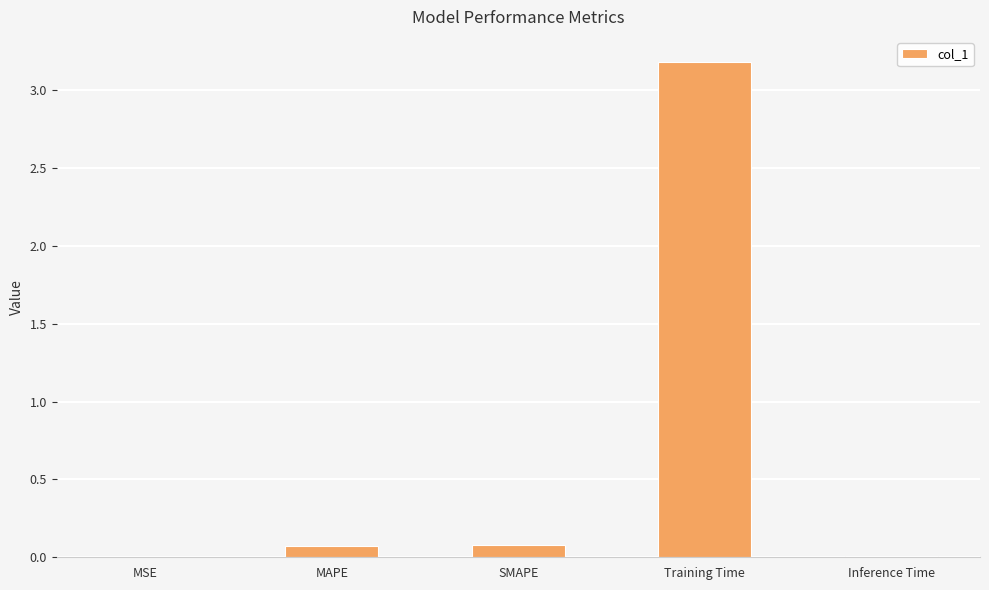

Are the bars horizontal?

No